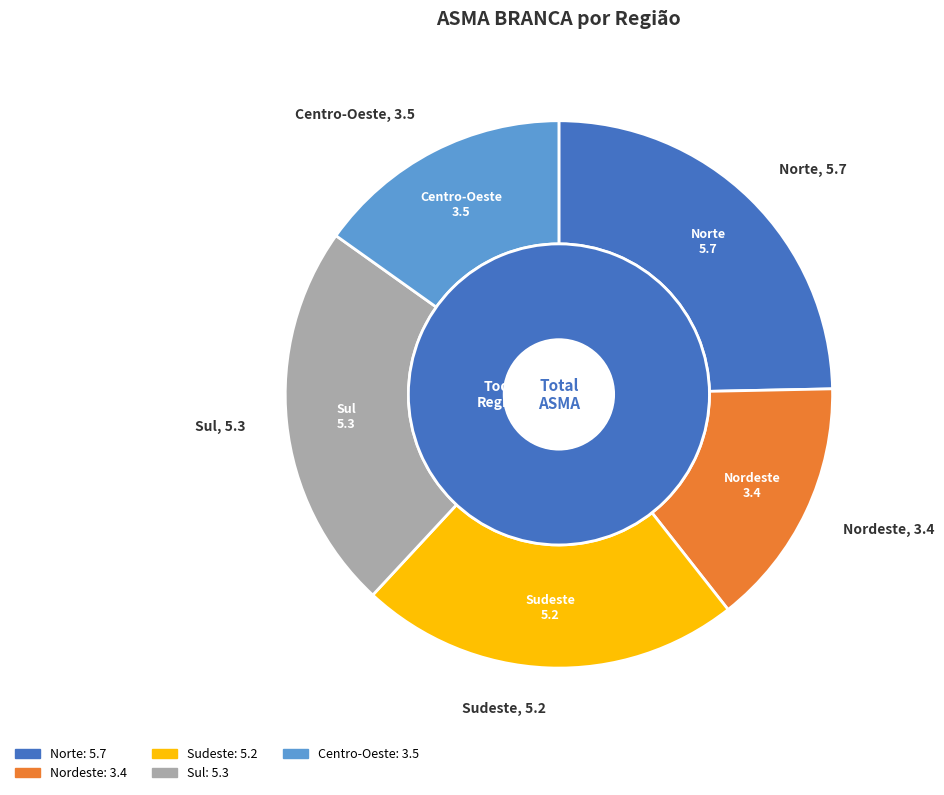

Rank the categories by value from lowest to highest.

Nordeste, Centro-Oeste, Sudeste, Sul, Norte